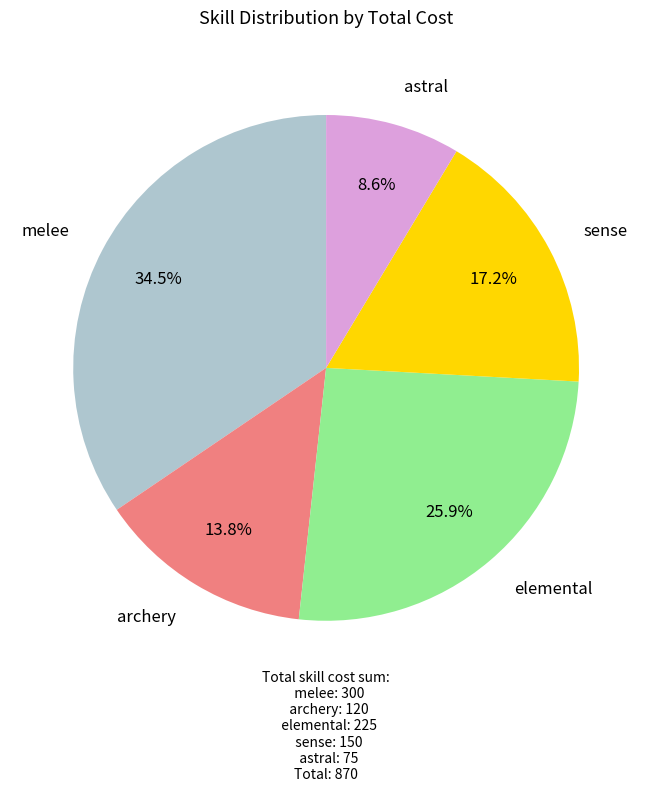

Does any single category account for the majority?

No